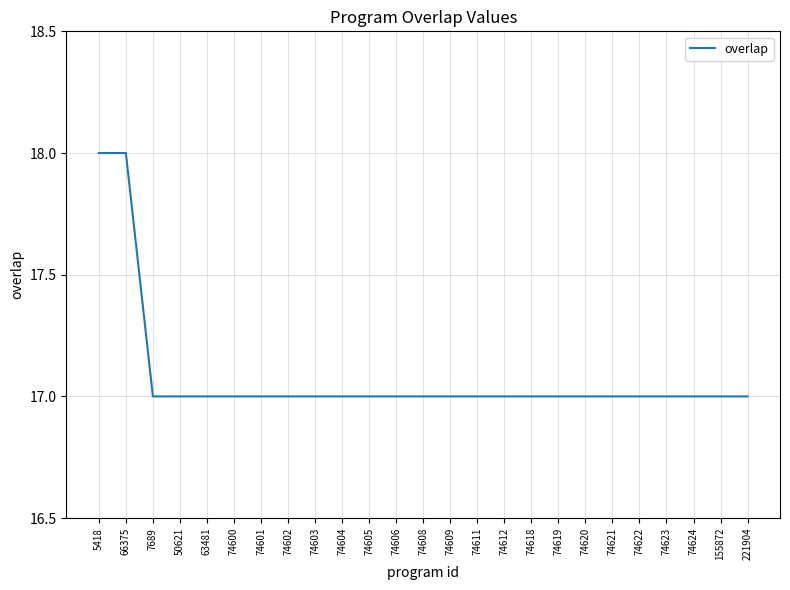

What value does the data have at 155872?

17